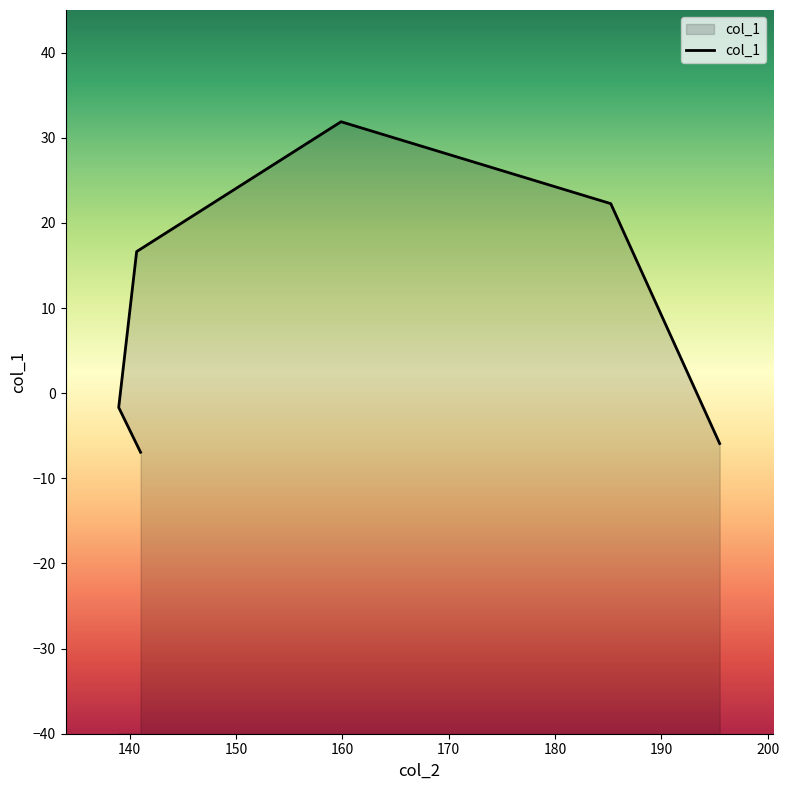

How many positive values are there?

3